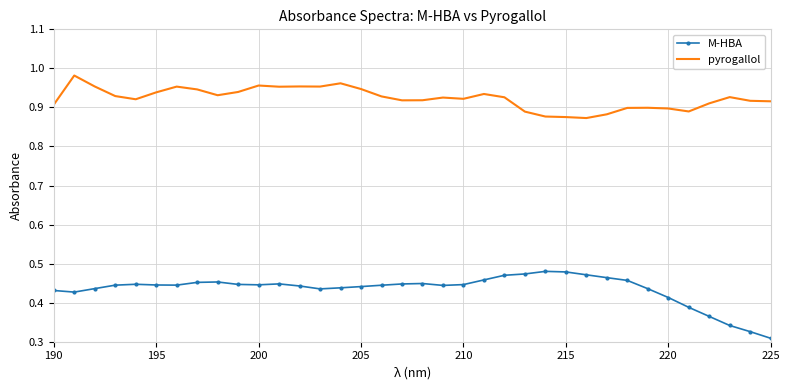

Which series has the largest total across all categories?

pyrogallol